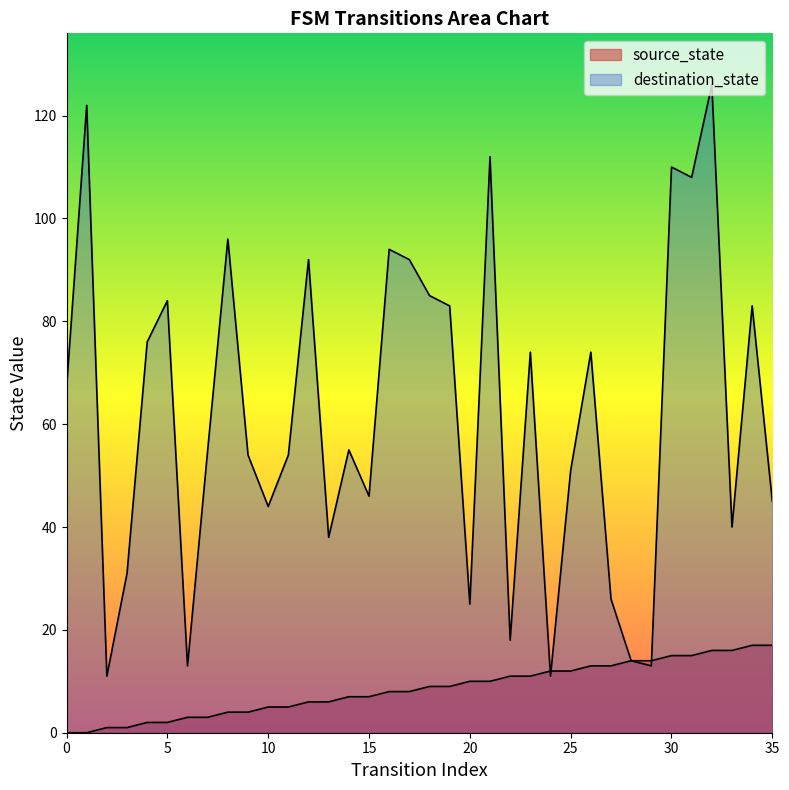

Where do source_state and destination_state first cross each other?

23 and 24